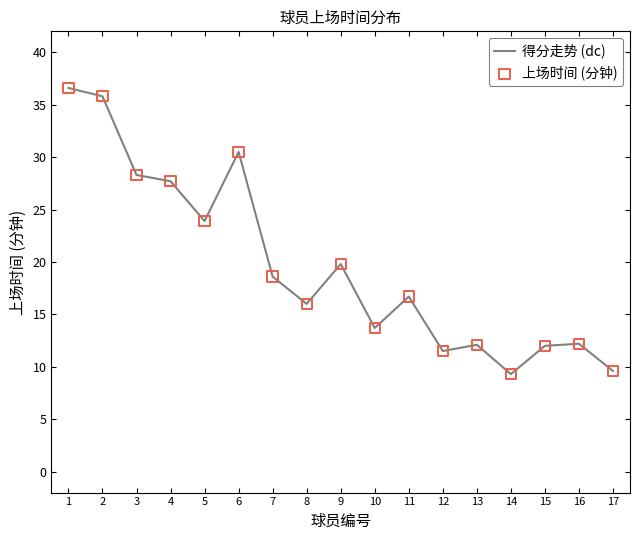

What is the ratio of the value at 13 to the value at 2?

0.3